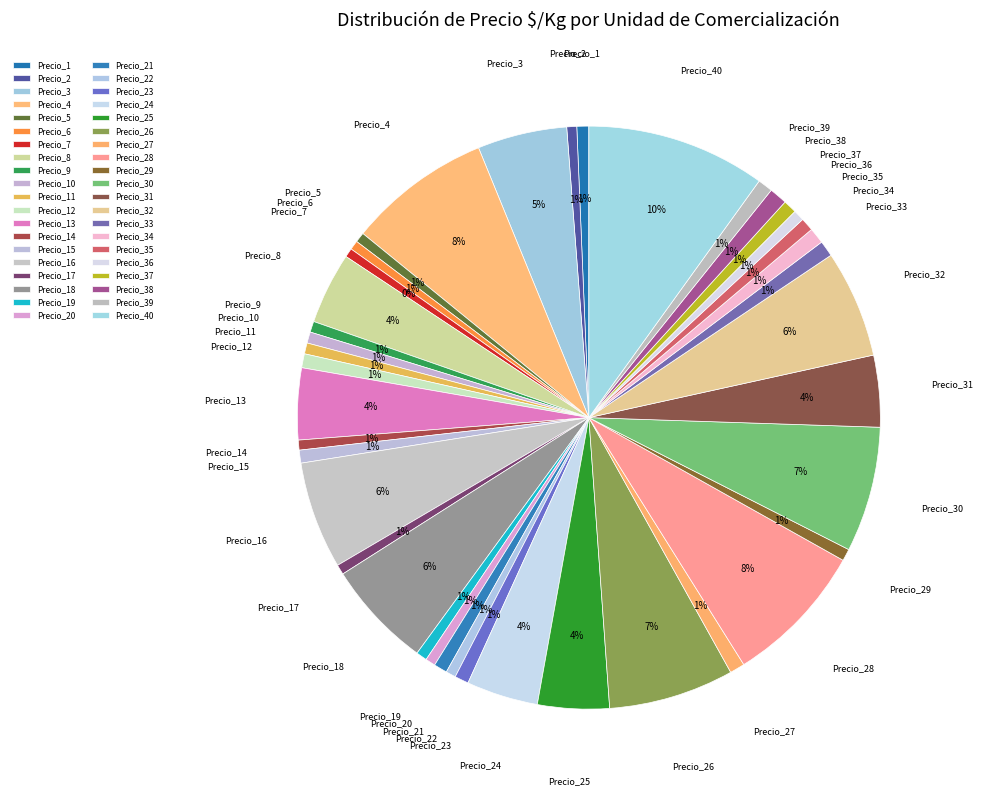

What percentage is the Precio_14 slice, to the nearest percent?

1%